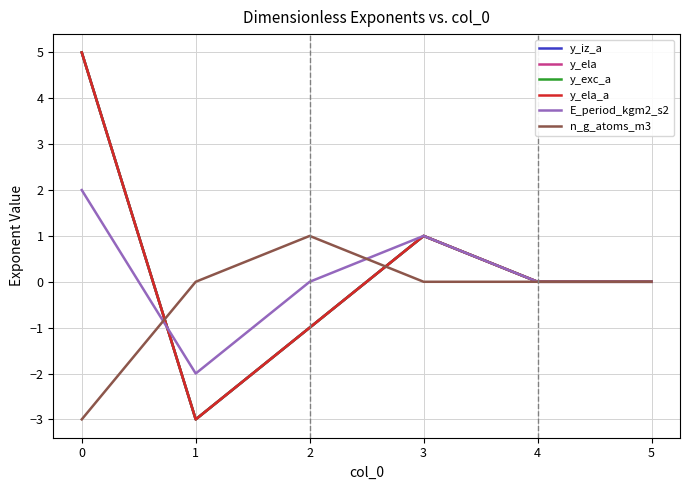

What is the difference between the highest and lowest values at 1?

3